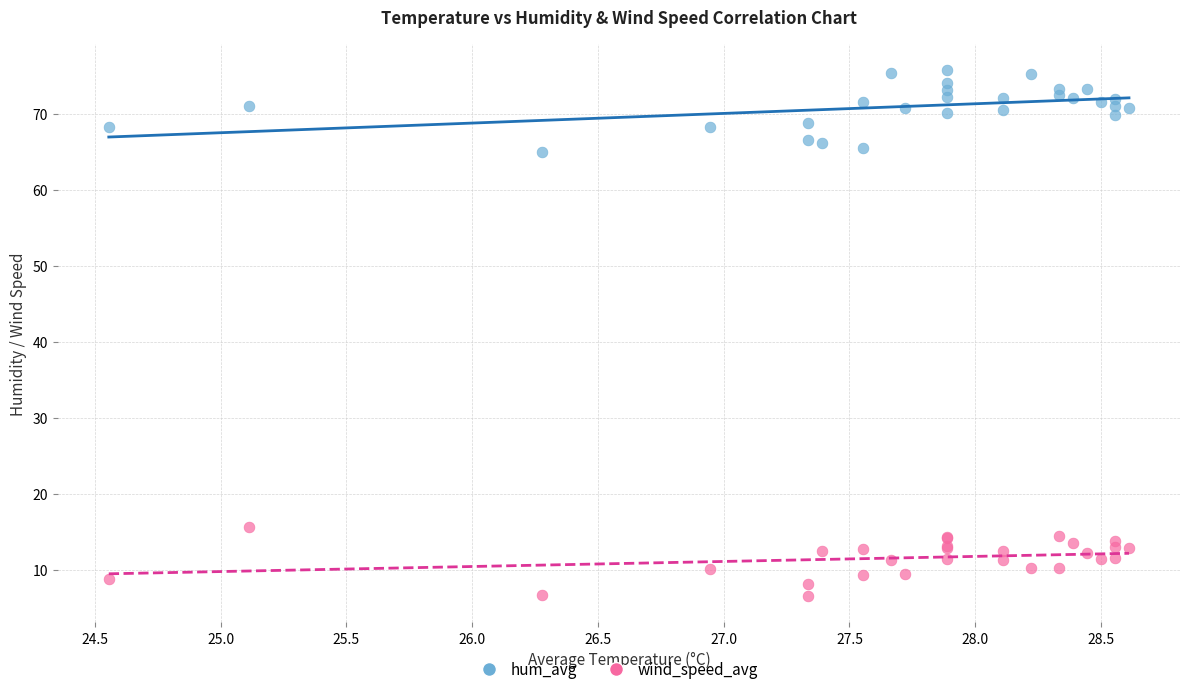

Which series reaches the minimum Y coordinate?

wind_speed_avg